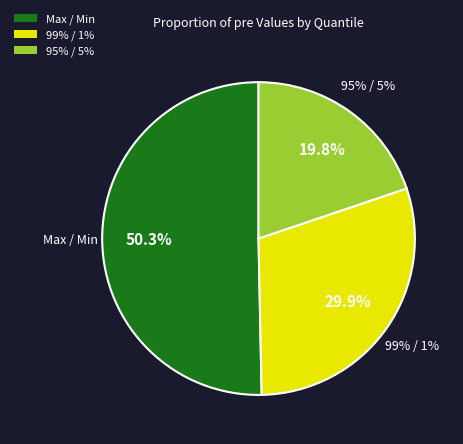

Which slice represents more than half of the pie?

Max / Min